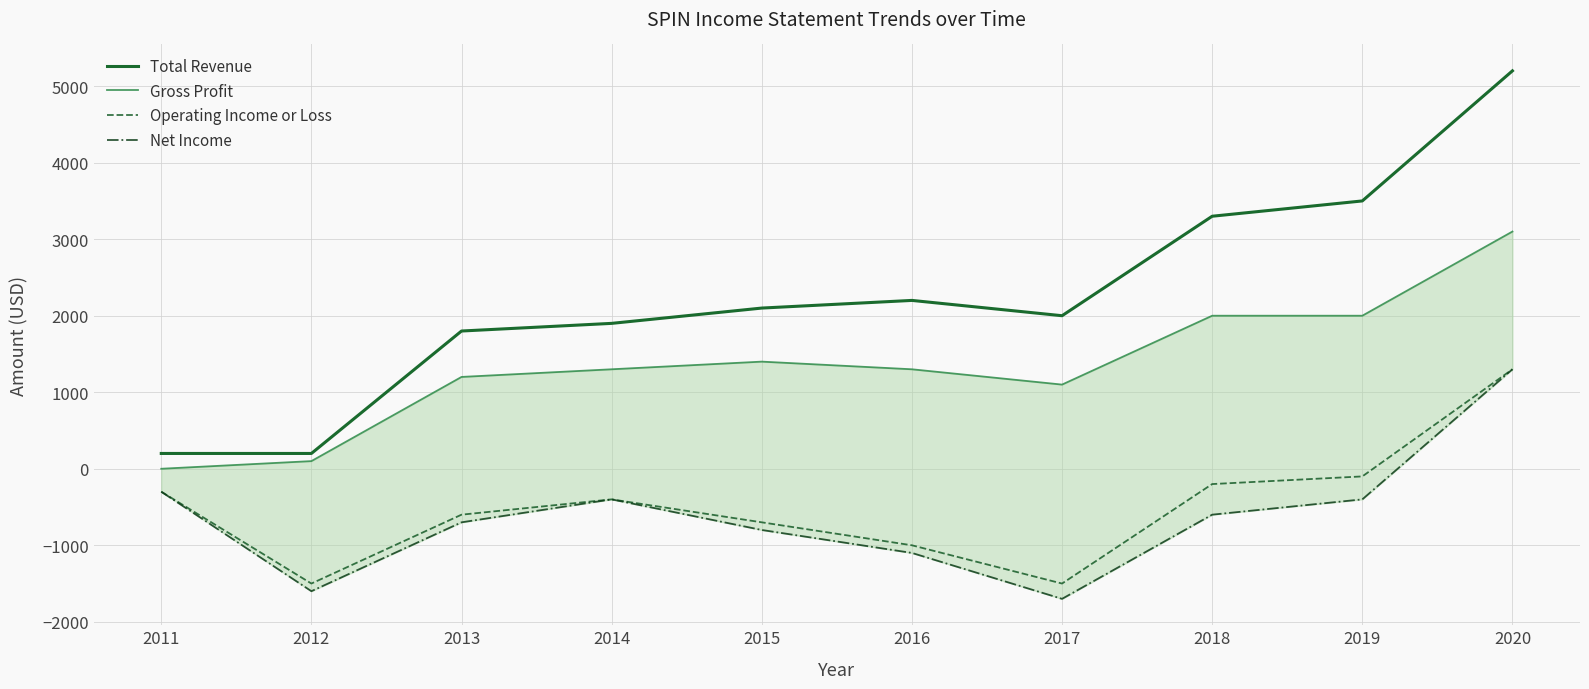

Reading left to right, what are all the values shown in this chart?

Total Revenue: 200	200	1800	1900	2100	2200	2000	3300	3500	5200
Gross Profit: 0	100	1200	1300	1400	1300	1100	2000	2000	3100
Operating Income or Loss: -300	-1500	-600	-400	-700	-1000	-1500	-200	-100	1300
Net Income: -300	-1600	-700	-400	-800	-1100	-1700	-600	-400	1300